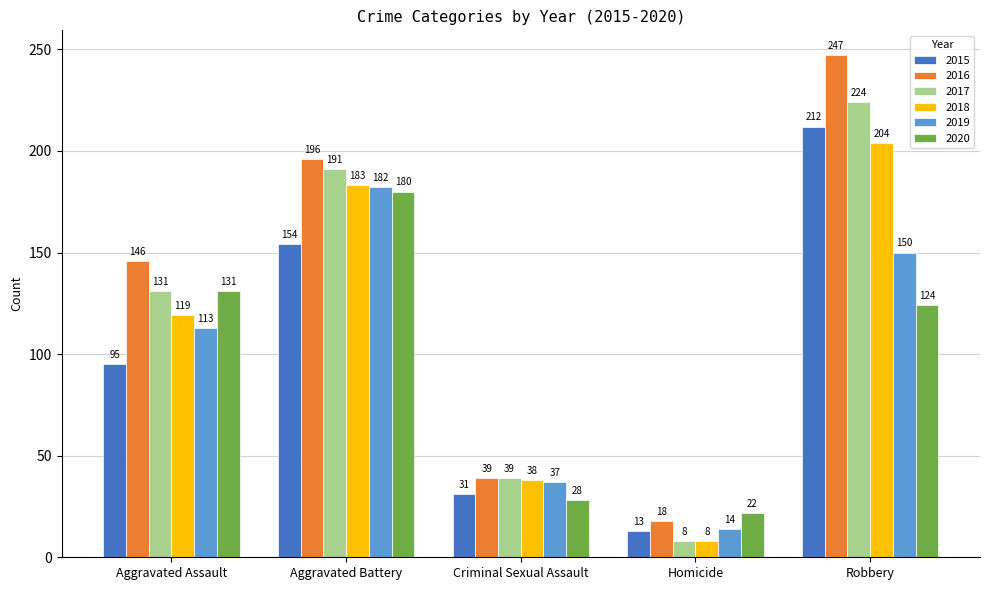

What is the difference between the 2015 values at Criminal Sexual Assault and Aggravated Assault?

64